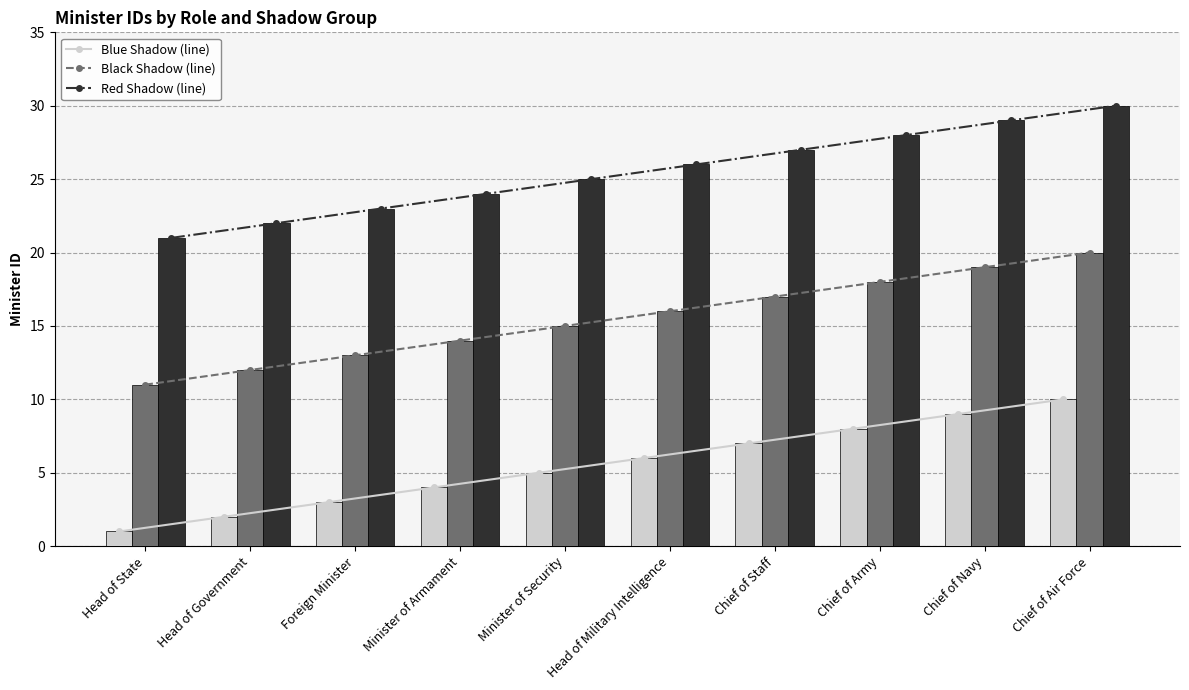

Reading left to right, list all the values displayed in this chart.

Blue Shadow (line): Head of State=1	Head of Government=2	Foreign Minister=3	Minister of Armament=4	Minister of Security=5	Head of Military Intelligence=6	Chief of Staff=7	Chief of Army=8	Chief of Navy=9	Chief of Air Force=10
Black Shadow (line): Head of State=11	Head of Government=12	Foreign Minister=13	Minister of Armament=14	Minister of Security=15	Head of Military Intelligence=16	Chief of Staff=17	Chief of Army=18	Chief of Navy=19	Chief of Air Force=20
Red Shadow (line): Head of State=21	Head of Government=22	Foreign Minister=23	Minister of Armament=24	Minister of Security=25	Head of Military Intelligence=26	Chief of Staff=27	Chief of Army=28	Chief of Navy=29	Chief of Air Force=30
Blue Shadow: Head of State=1	Head of Government=2	Foreign Minister=3	Minister of Armament=4	Minister of Security=5	Head of Military Intelligence=6	Chief of Staff=7	Chief of Army=8	Chief of Navy=9	Chief of Air Force=10
Black Shadow: Head of State=11	Head of Government=12	Foreign Minister=13	Minister of Armament=14	Minister of Security=15	Head of Military Intelligence=16	Chief of Staff=17	Chief of Army=18	Chief of Navy=19	Chief of Air Force=20
Red Shadow: Head of State=21	Head of Government=22	Foreign Minister=23	Minister of Armament=24	Minister of Security=25	Head of Military Intelligence=26	Chief of Staff=27	Chief of Army=28	Chief of Navy=29	Chief of Air Force=30